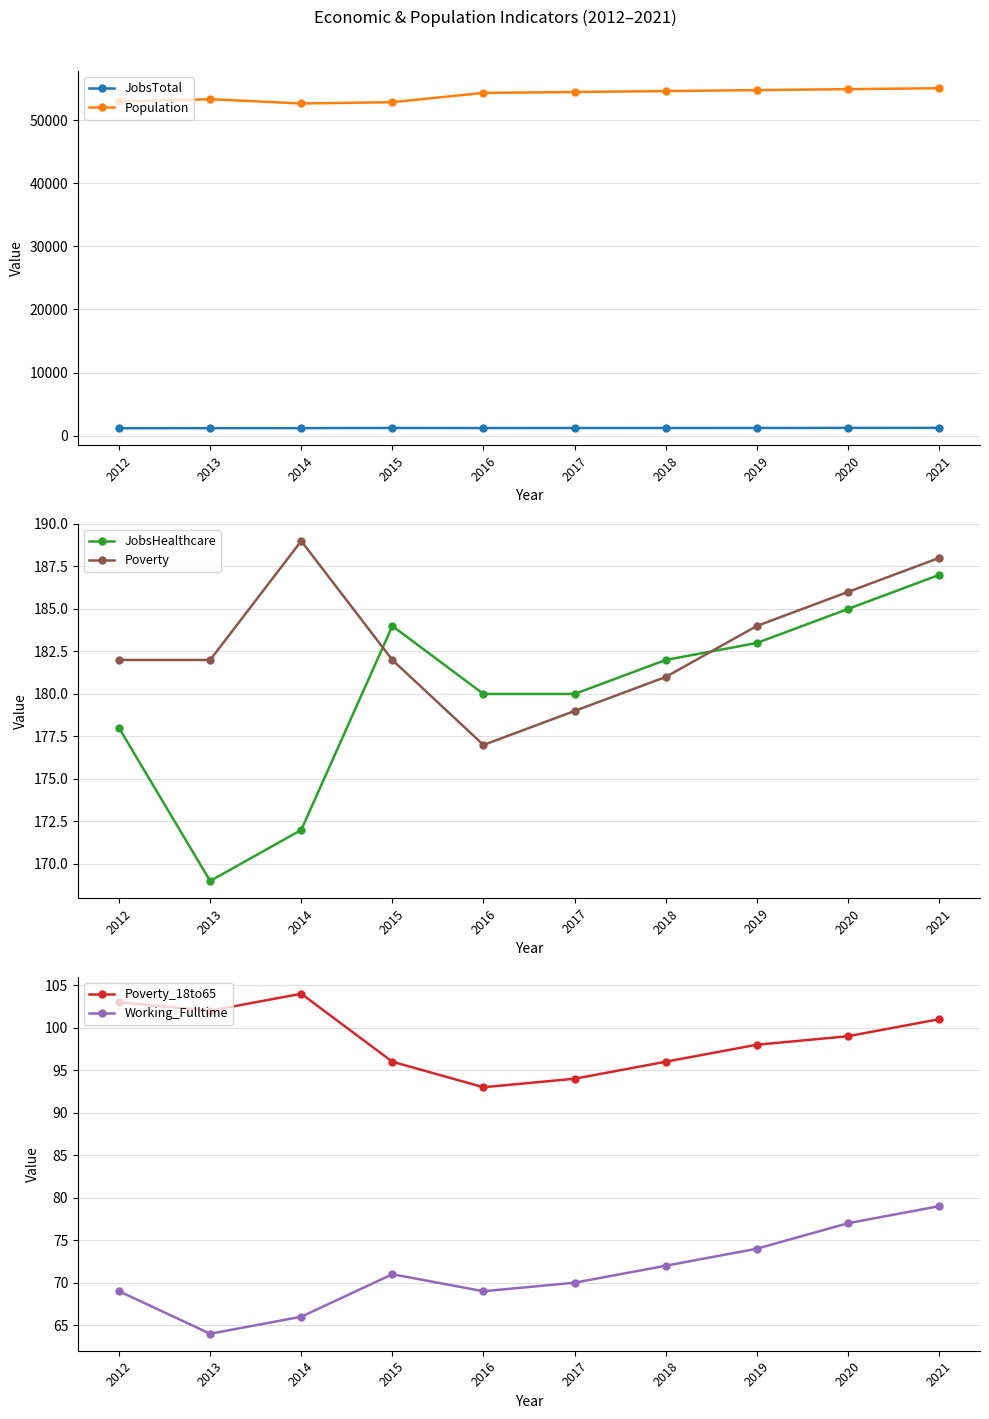

Which series has the widest spread of values?

Population